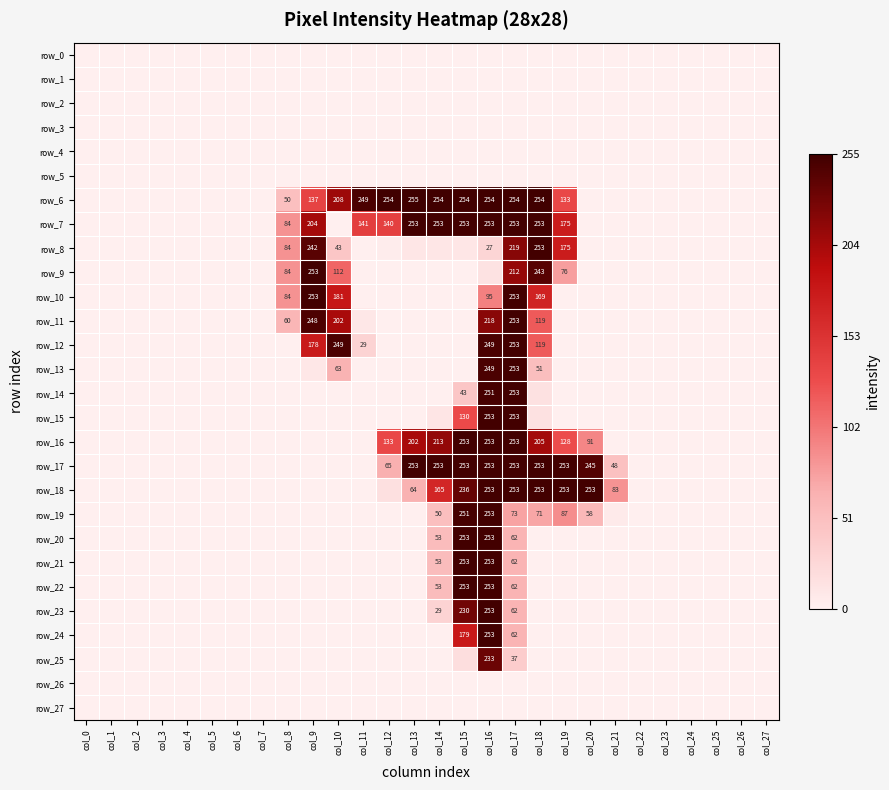

At which category does the chart reach its minimum across all series?

col_0